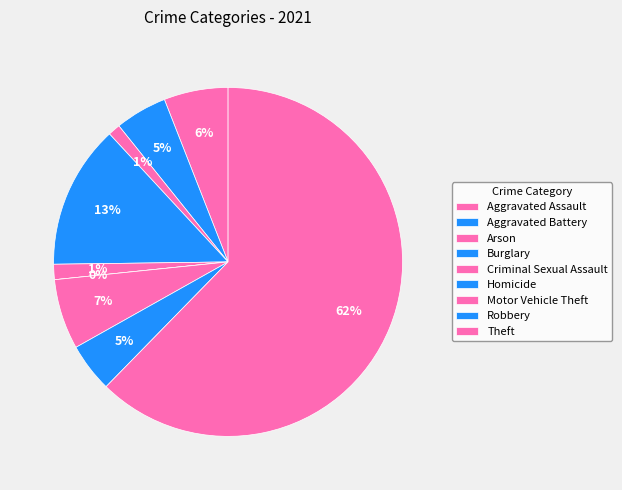

How many segments does this pie chart have?

9